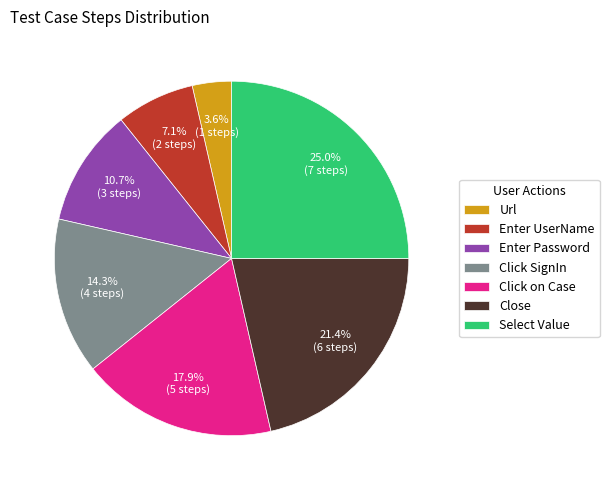

To the nearest percent, what is the difference between the largest and smallest slice percentages?

21%